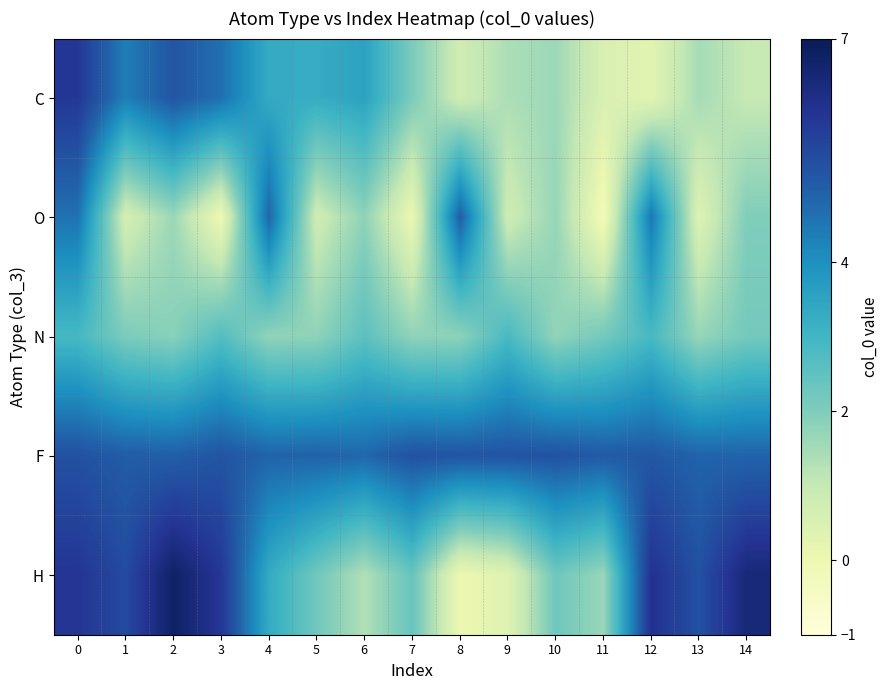

Reading left to right, transcribe all the data shown in this chart.

C: 0=5.9	1=4.4	2=5.2	3=4.7	4=3.3	5=3.3	6=3.5	7=2.1	8=0.8	9=1.4	10=1.6	11=0.5	12=0.3	13=1.5	14=1.0
O: 0=4.6	1=0.7	2=1.6	3=-0.0	4=4.8	5=0.8	6=1.8	7=0.0	8=5.0	9=0.8	10=1.7	11=-0.3	12=4.5	13=0.4	14=2.0
N: 0=2.9	1=2.1	2=1.9	3=2.7	4=1.8	5=1.8	6=2.5	7=1.8	8=1.8	9=2.9	10=1.7	11=2.2	12=2.9	13=1.7	14=2.2
F: 0=5.3	1=5.0	2=5.0	3=5.2	4=4.9	5=4.9	6=4.8	7=5.3	8=5.2	9=5.2	10=5.3	11=5.1	12=5.1	13=4.9	14=4.9
H: 0=6.0	1=5.4	2=6.8	3=5.9	4=3.3	5=2.2	6=1.3	7=2.4	8=0.0	9=0.4	10=2.3	11=1.6	12=6.1	13=5.3	14=6.5